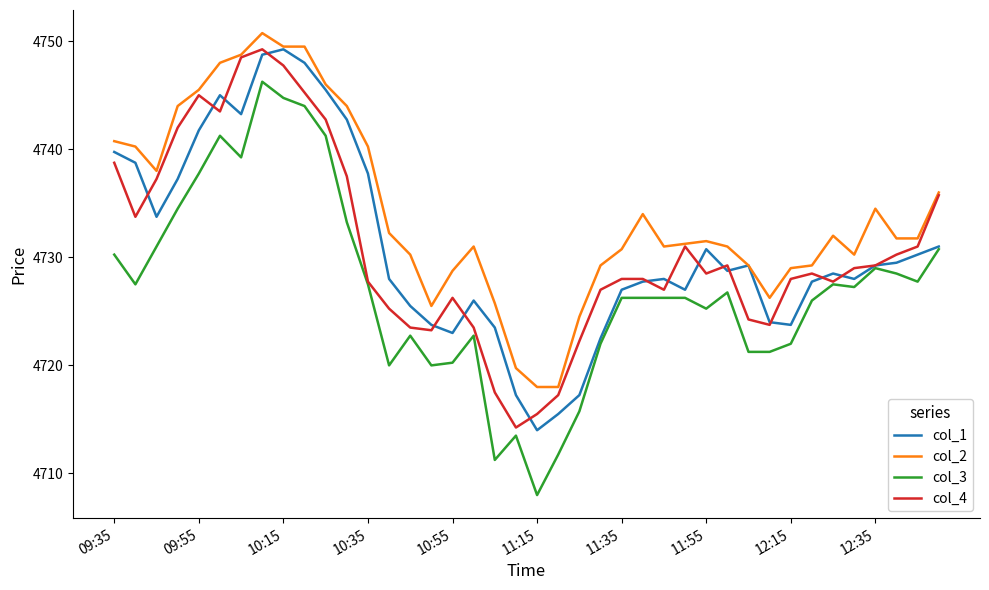

What is the minimum value for col_1?

4714.0